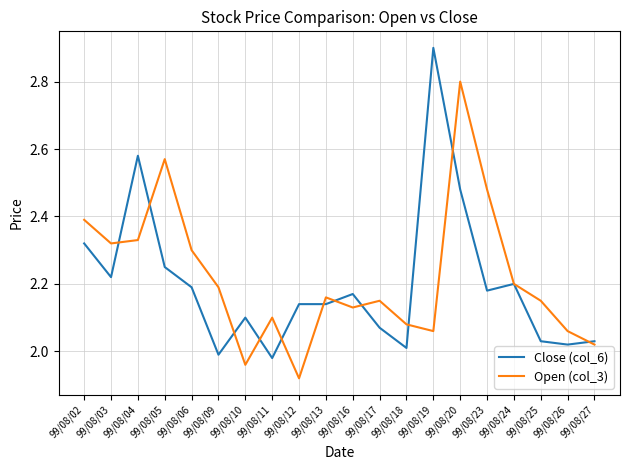

Which category has the lowest value across all series?

99/08/12